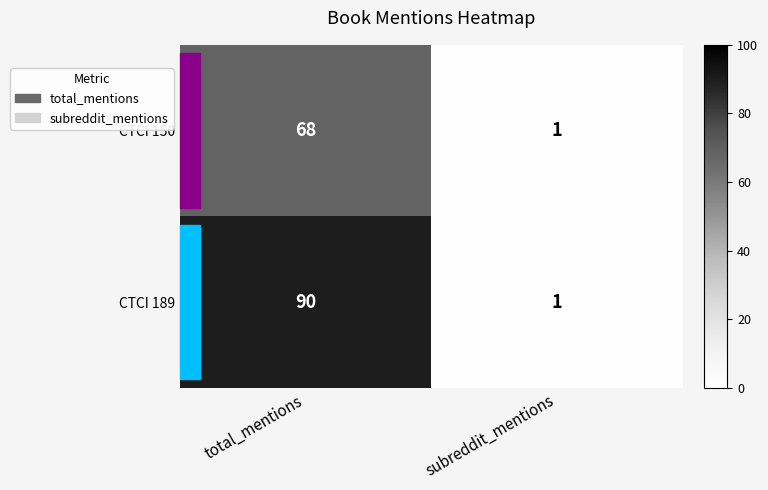

What is the sum of all CTCI 150 values?

69